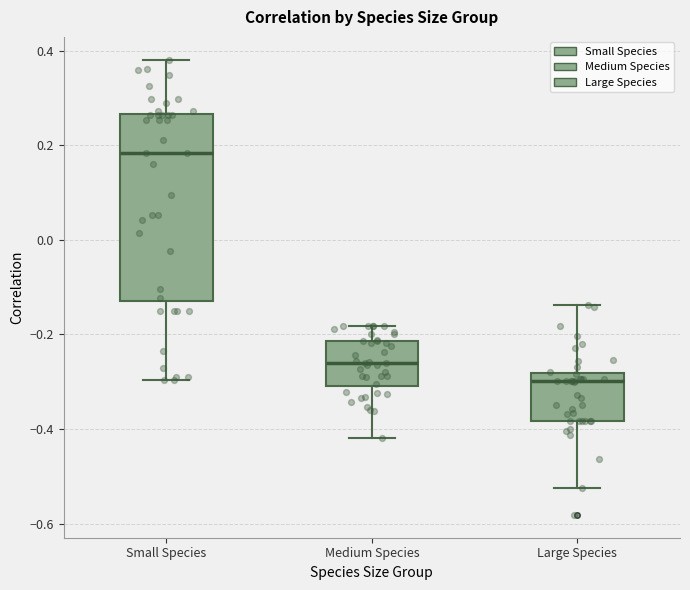

Reading left to right, read every box against the y-axis: the position of its median line, the range the box covers, and the ends of its whiskers. The values are not printed on the chart, so give them approximately, as read against the axis.

Small Species: median 0.18, box -0.12 to 0.26, whiskers -0.30 to 0.38
Medium Species: median -0.26, box -0.30 to -0.22, whiskers -0.42 to -0.18
Large Species: median -0.30, box -0.38 to -0.28, whiskers -0.52 to -0.14